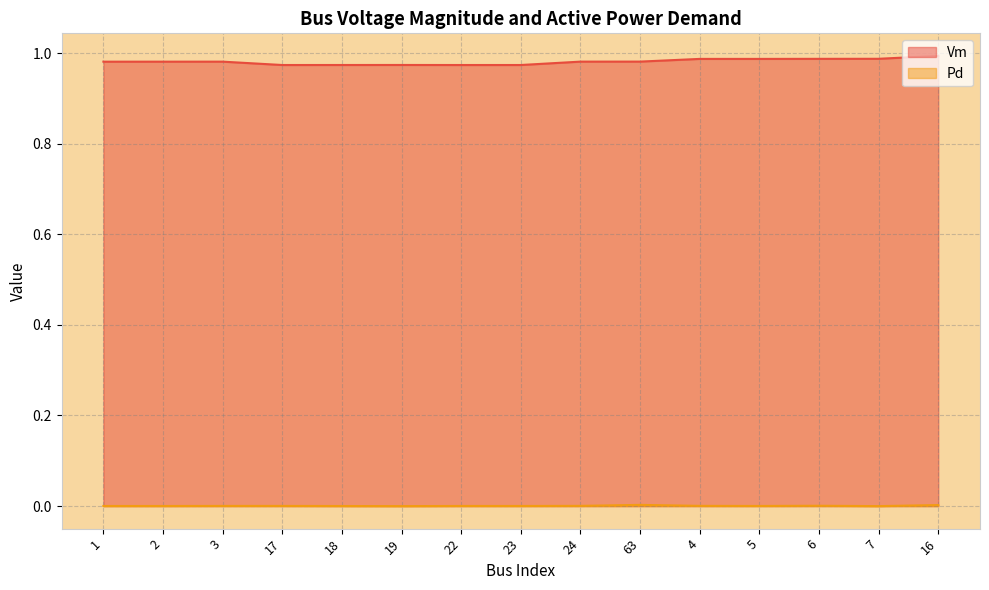

The Vm series shows 0.4 at 2. True or false?

False